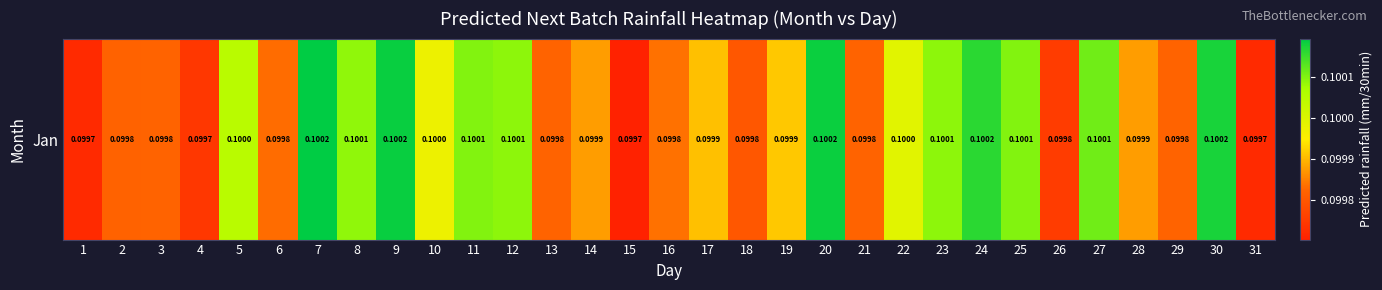

Which label corresponds to the smallest value in the chart?

15